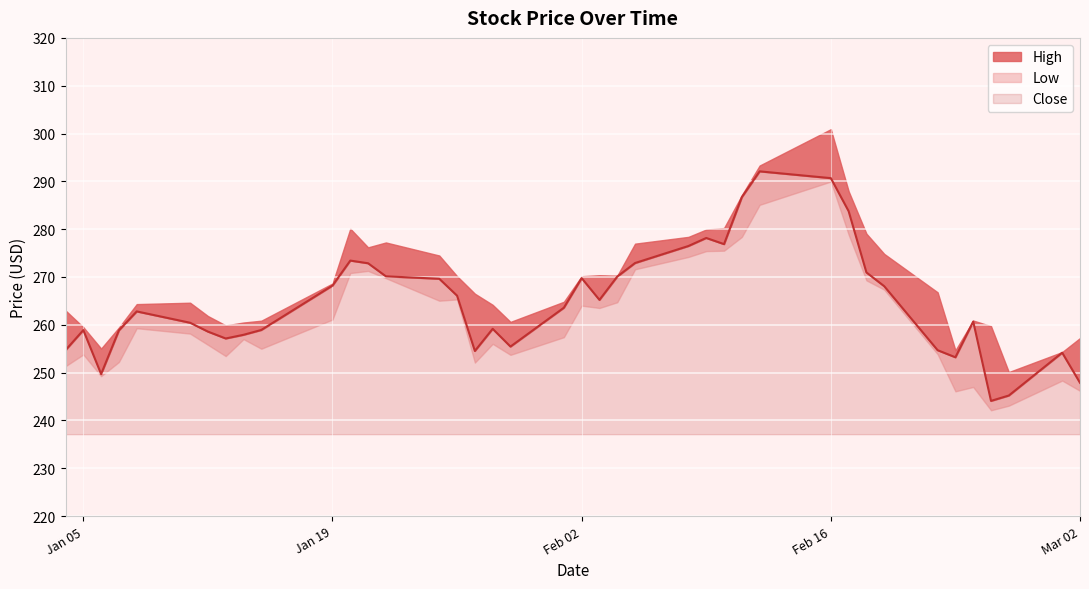

What is the greatest value displayed?

300.9